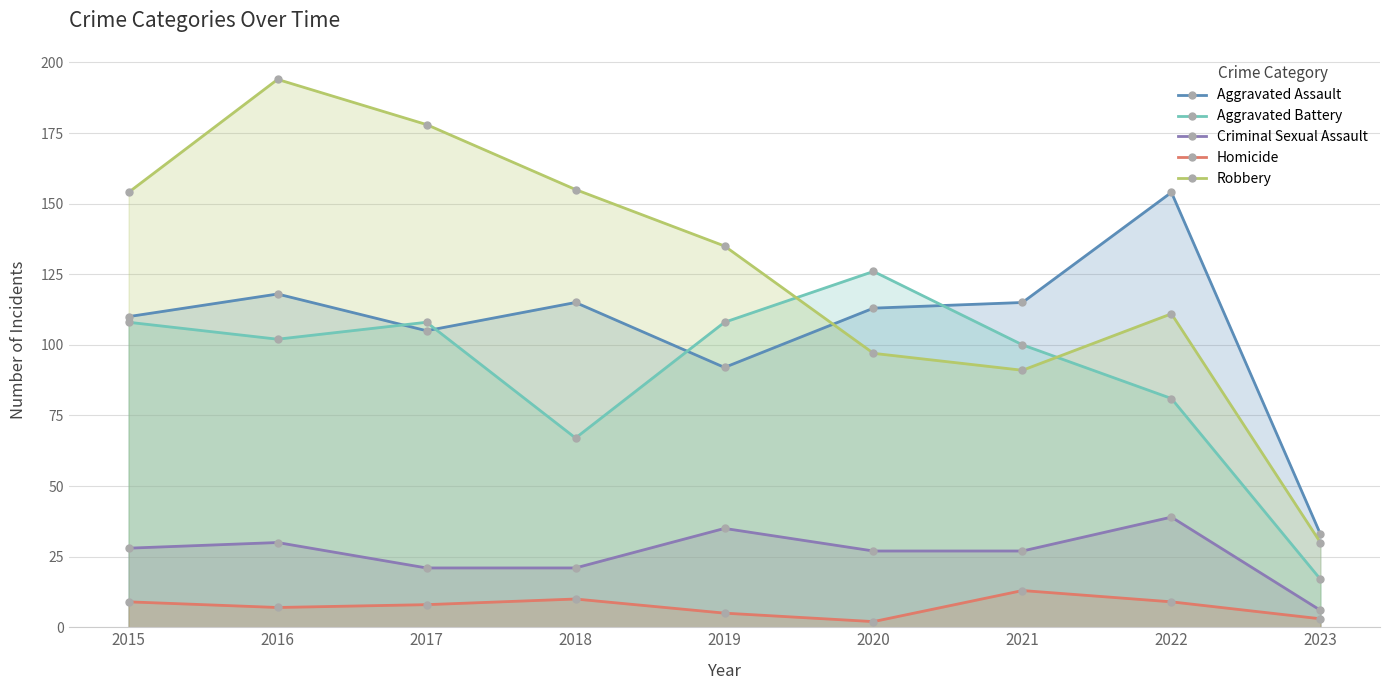

What is the approximate value of Aggravated Assault at 2016?

118